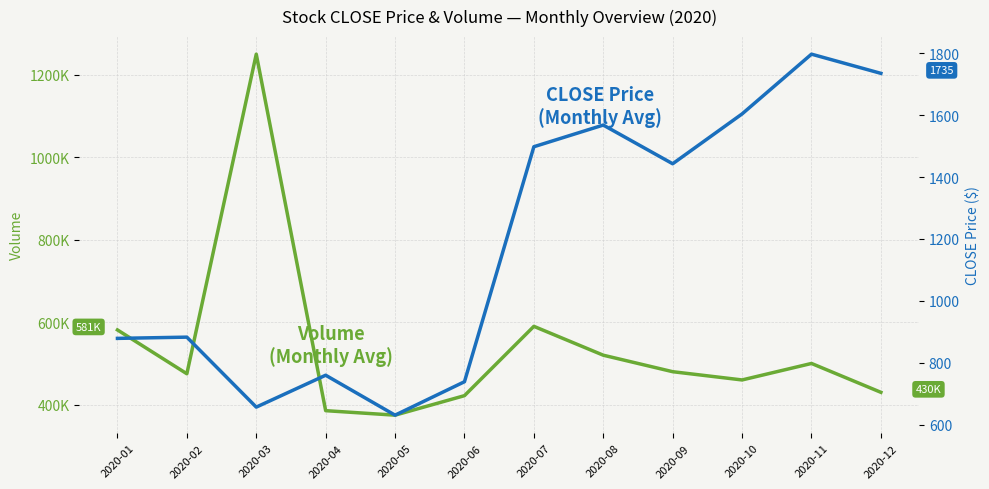

How many lines are shown in the chart?

2